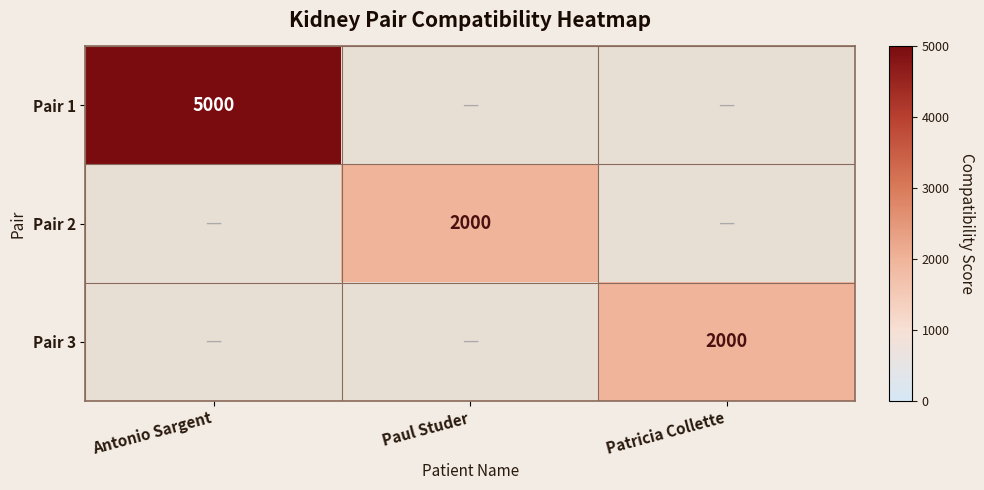

The Pair 1 series shows 5000 at Antonio Sargent. True or false?

True